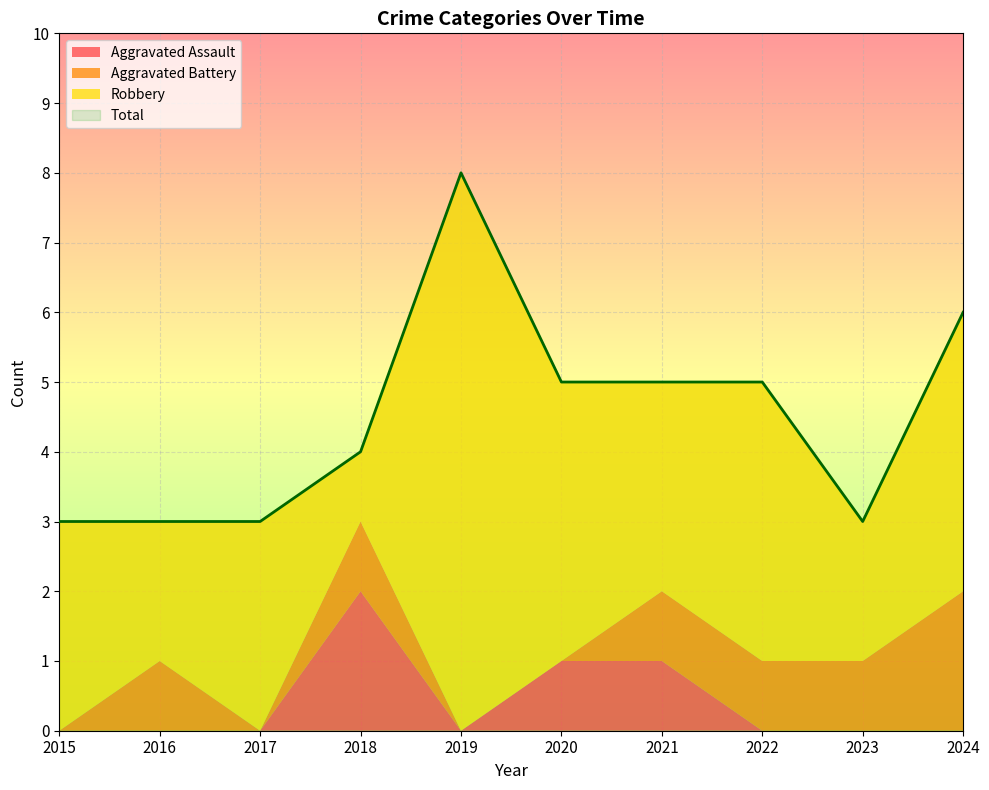

Is the value of Robbery at 2016 greater than the value of Aggravated Battery at 2020?

Yes